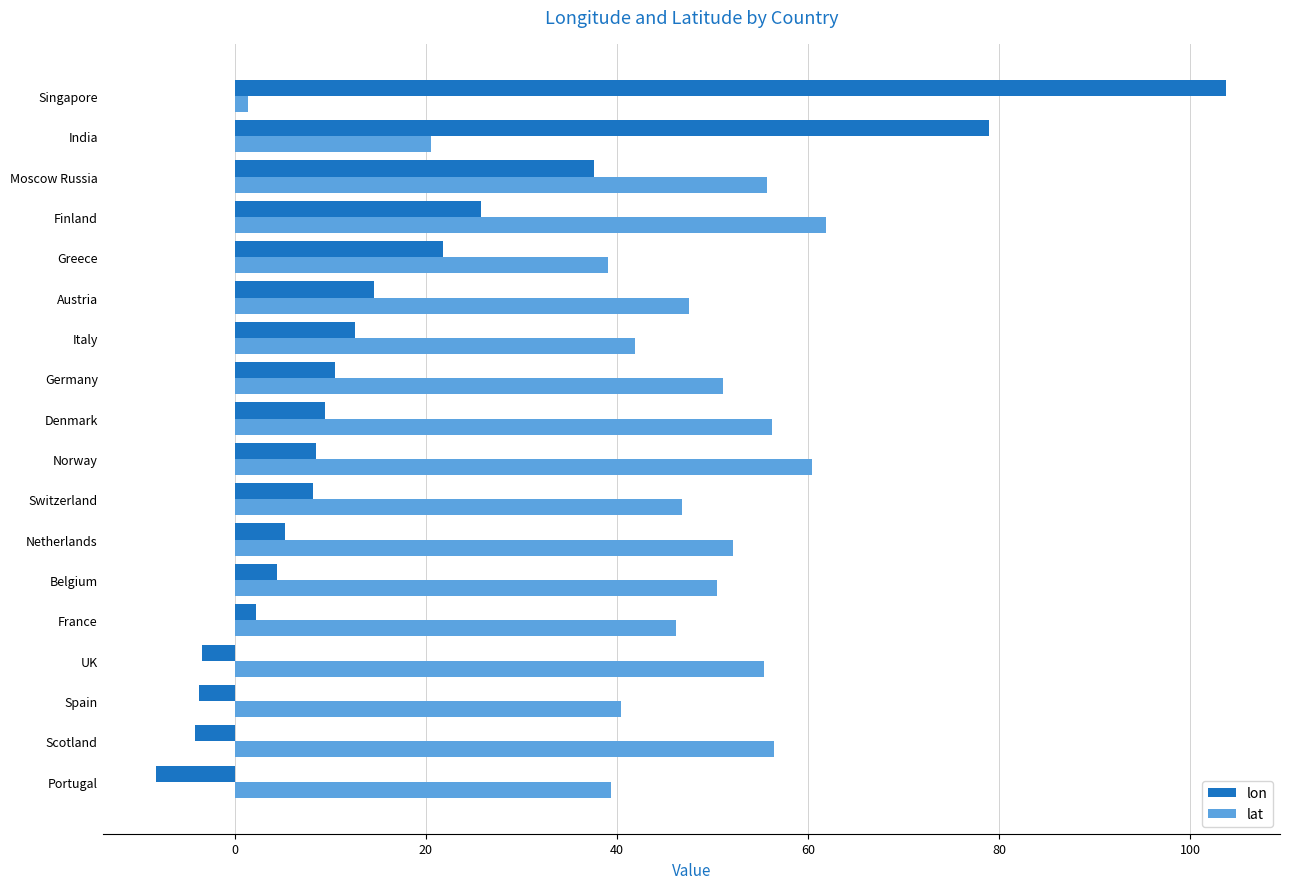

List the series in order of their peak value, lowest first.

lat, lon